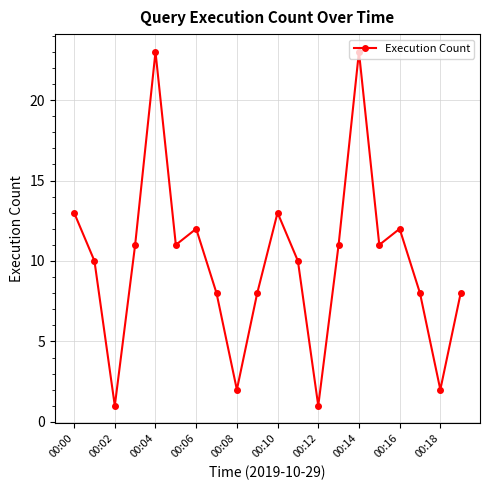

True or false: the data has more than 1 interior local peaks.

True